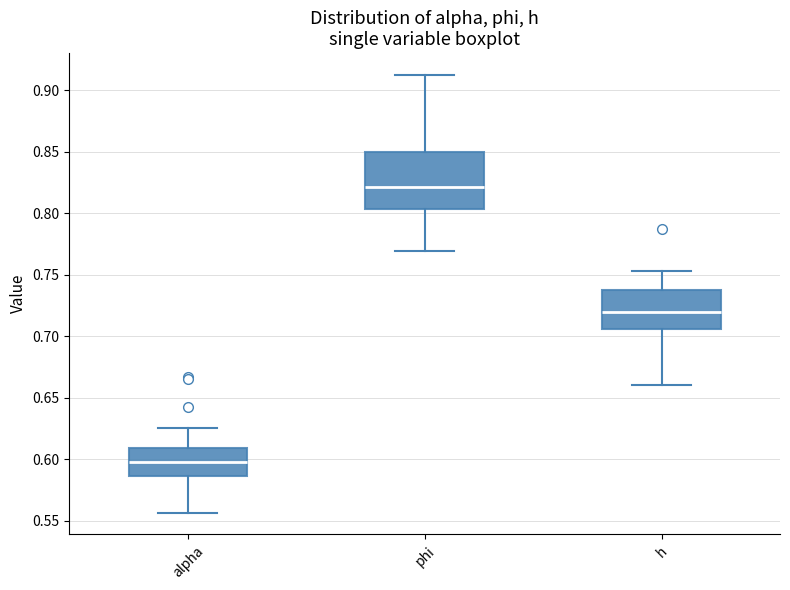

Which box is the tallest, from its lower edge to its upper edge?

phi